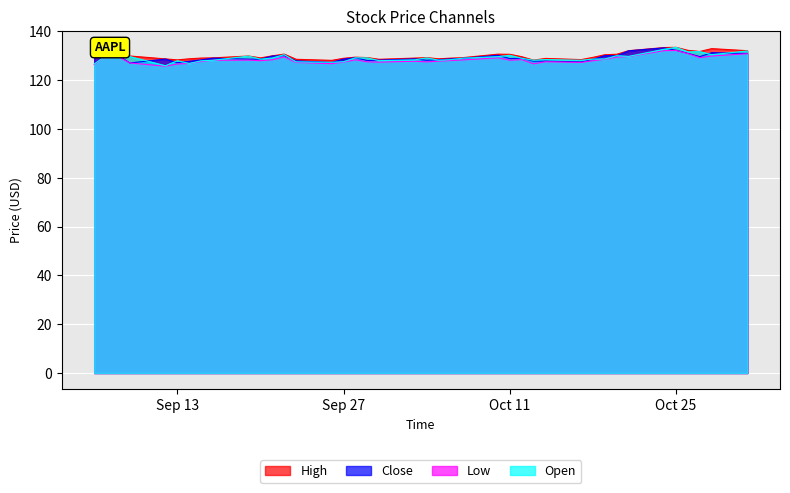

What is the difference between the second highest and second lowest values in the Close series?

5.1